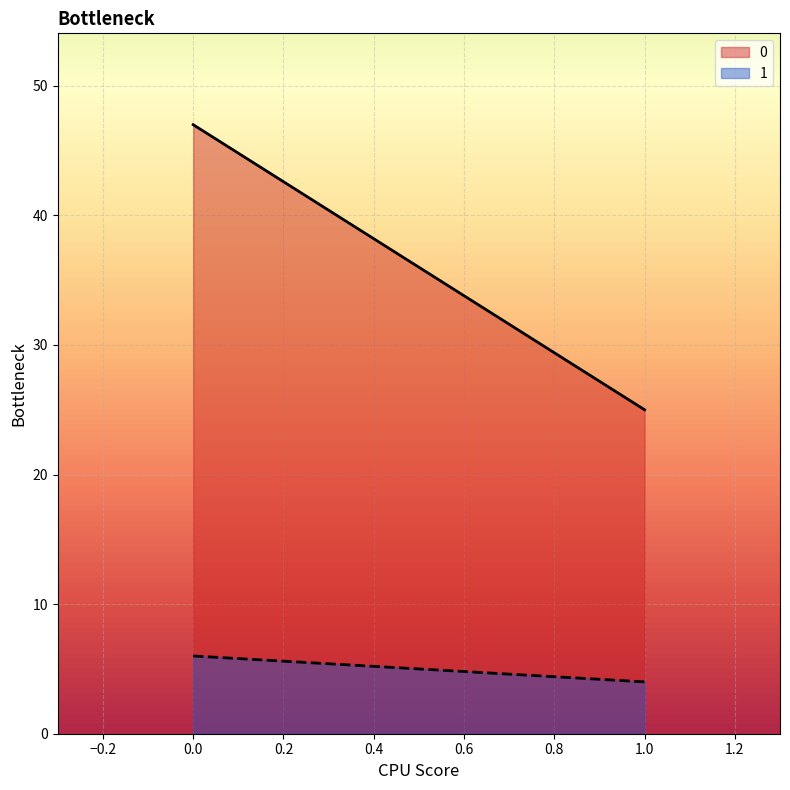

At 1, list the series in order from largest to smallest.

0, 1